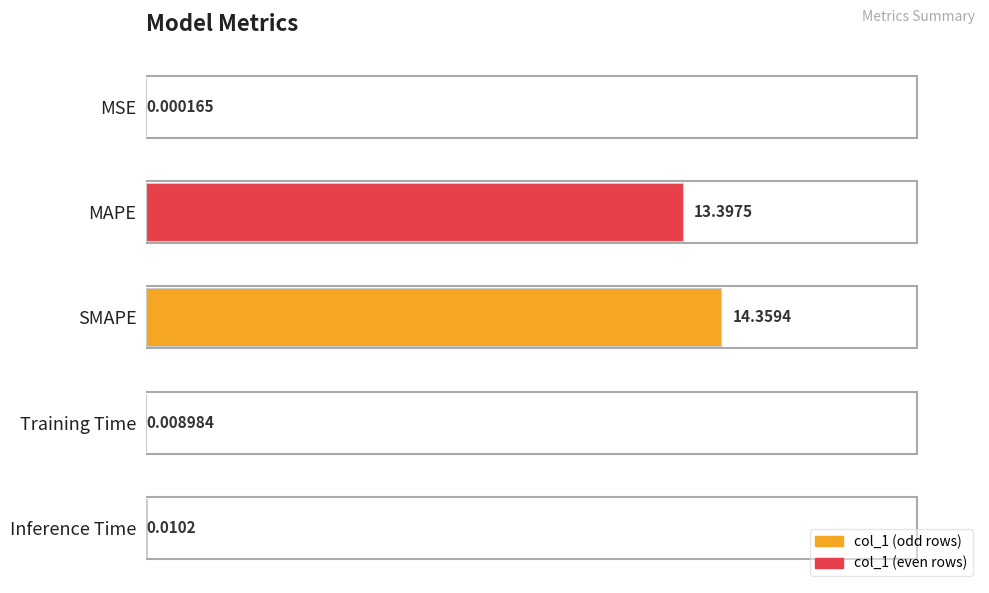

Where is the data nearest to the value 7?

MAPE